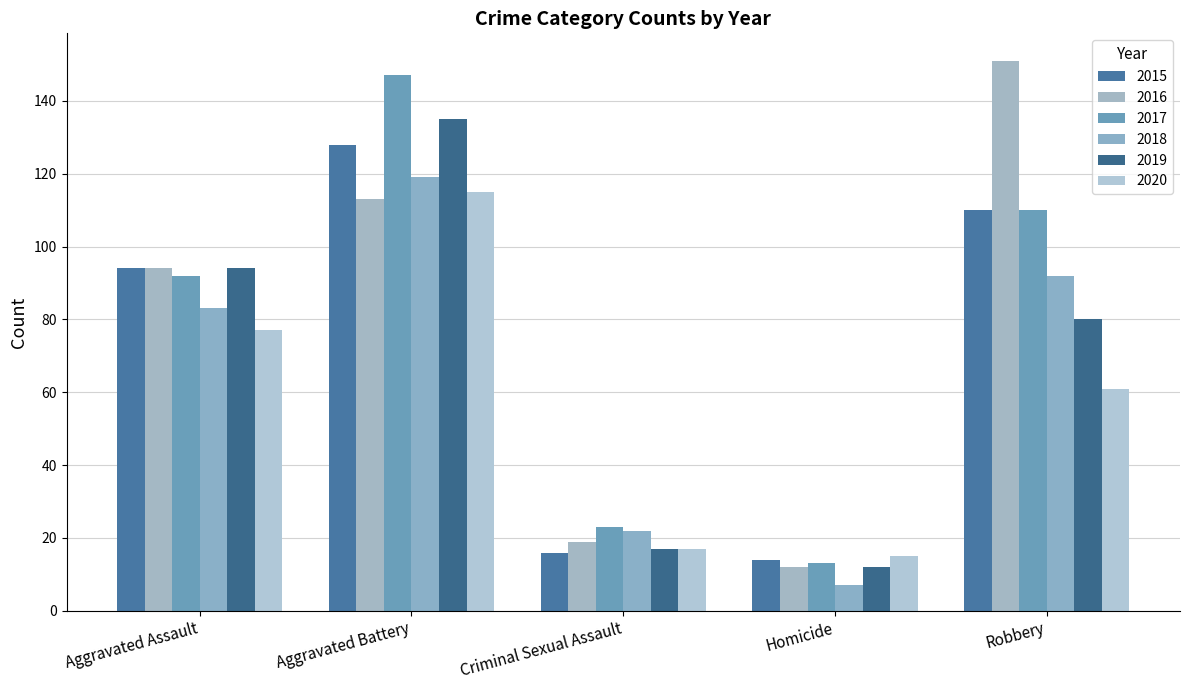

How many bars are there in each group?

6